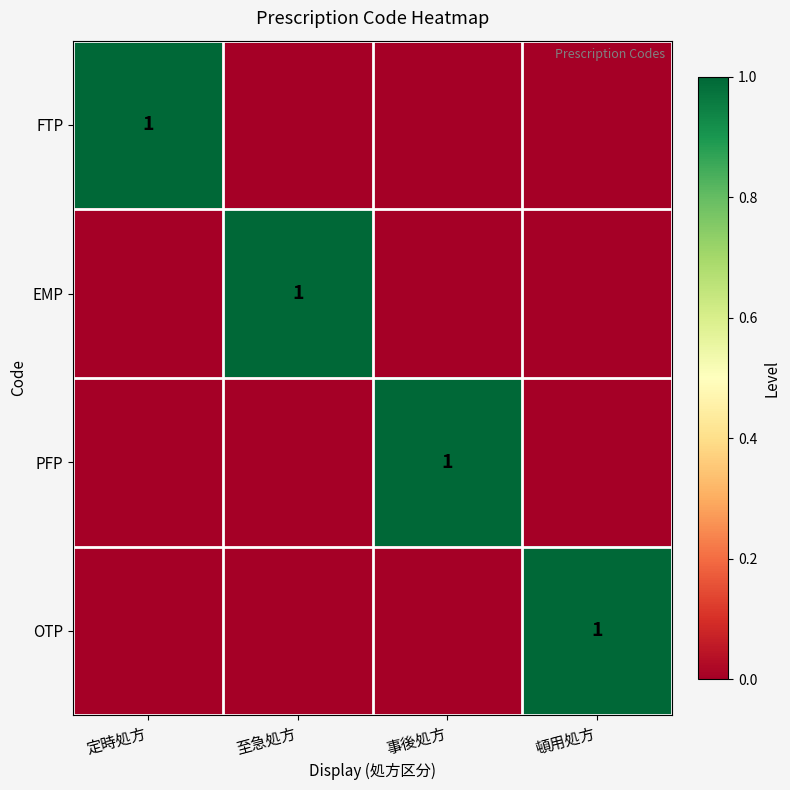

Is it true that EMP equals 1 at 至急処方?

True